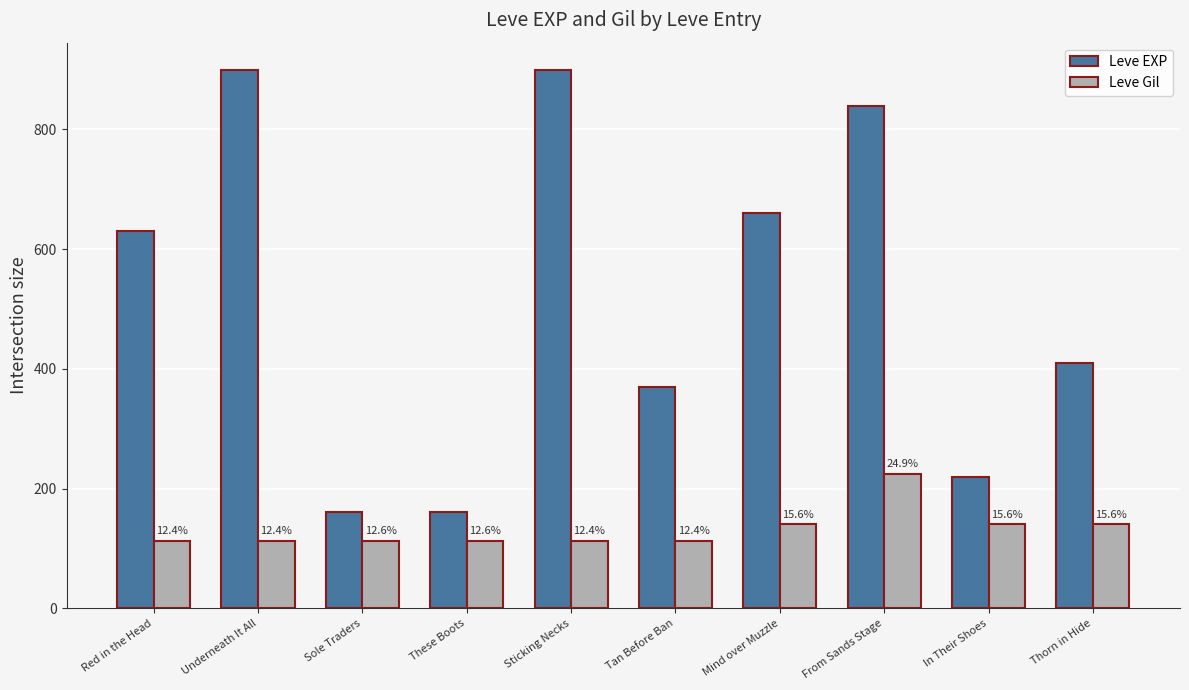

What are all the series names shown in the legend?

Leve EXP, Leve Gil